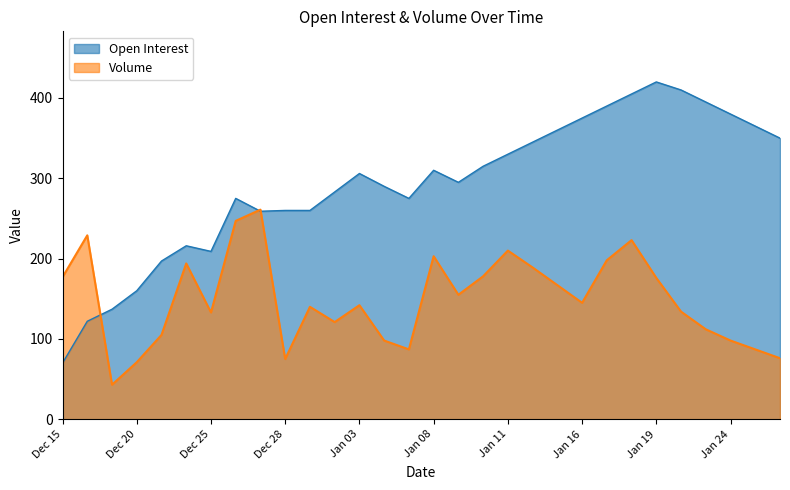

At which category does the chart reach its minimum across all series?

Dec 19